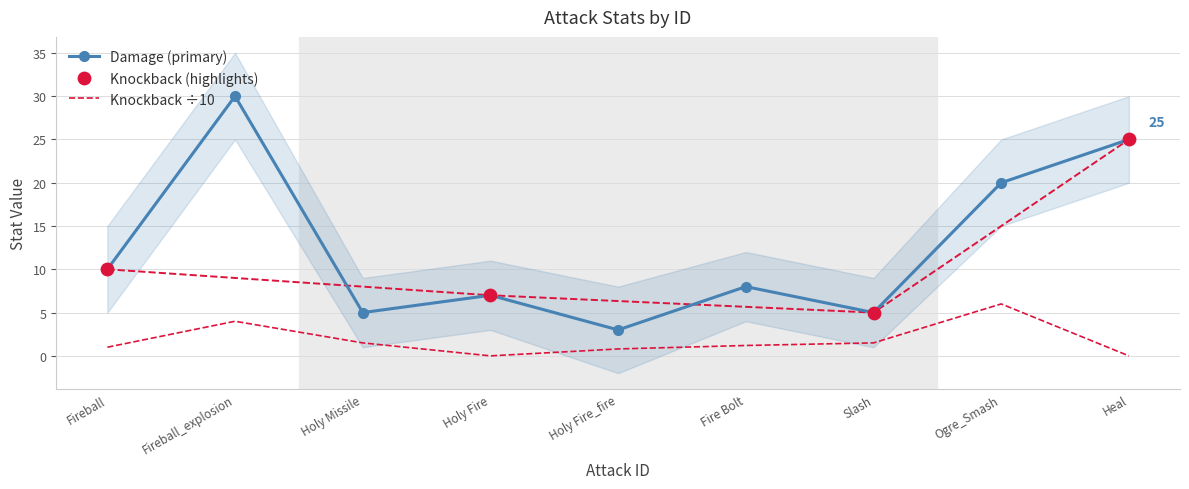

At how many categories does at least one series exceed 58?

1